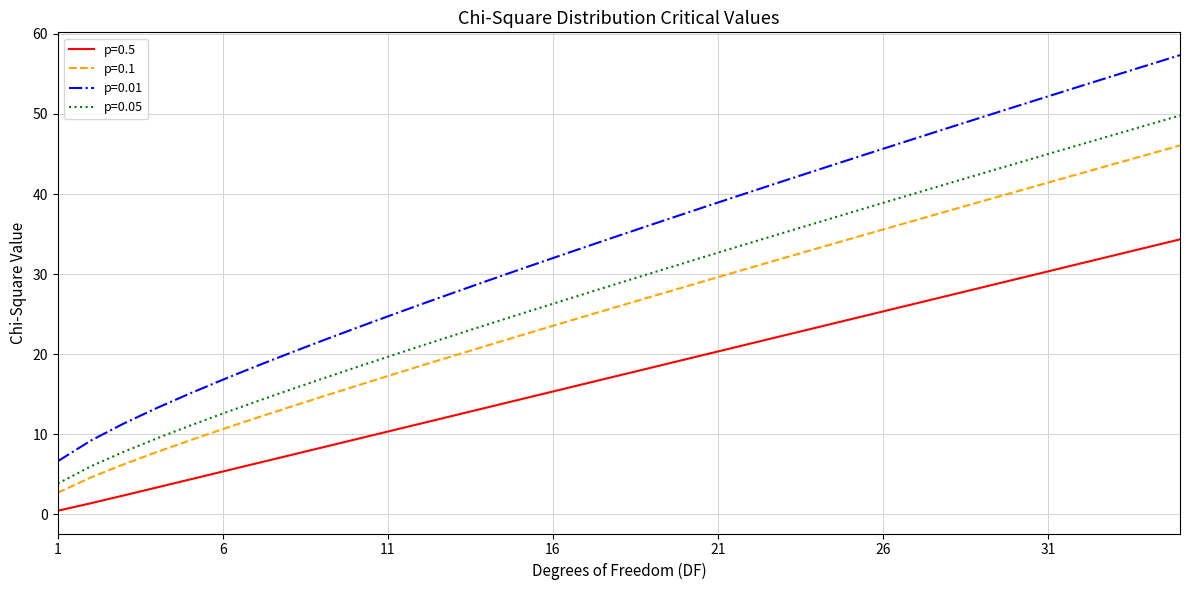

Rank the series by their average value, from lowest to highest.

p=0.5, p=0.1, p=0.05, p=0.01